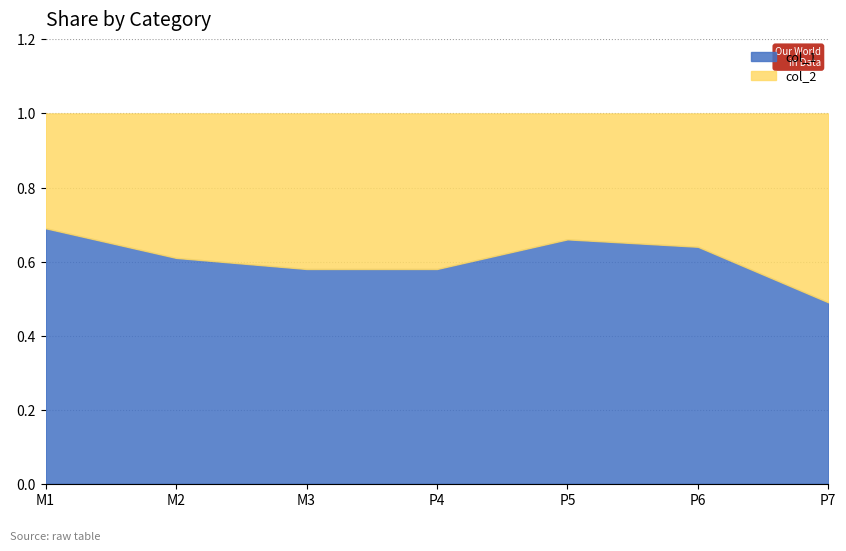

Rank the series at M3 from lowest to highest value.

col_2, col_1